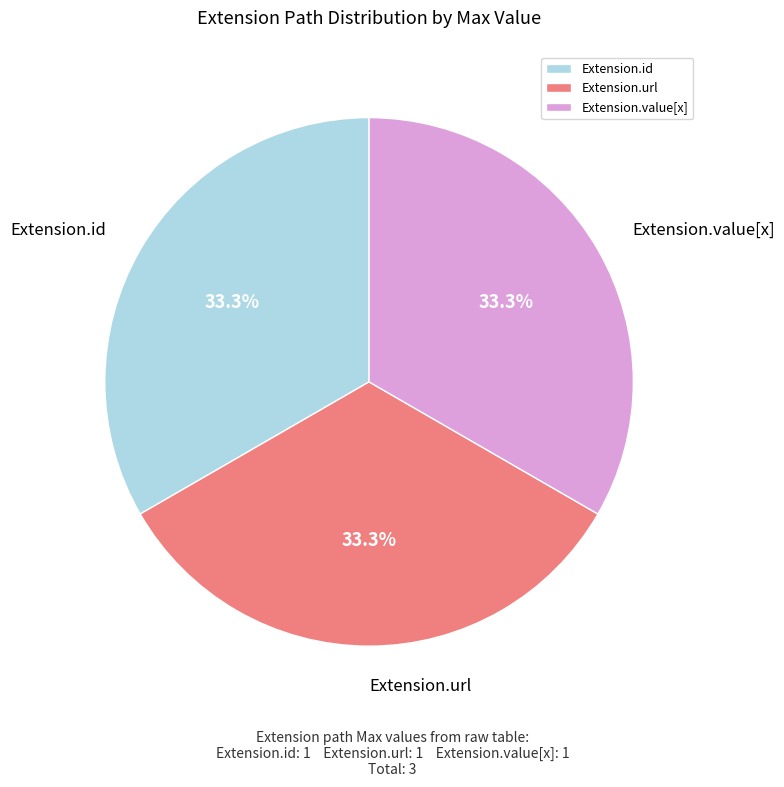

Is there a majority slice in this chart?

No